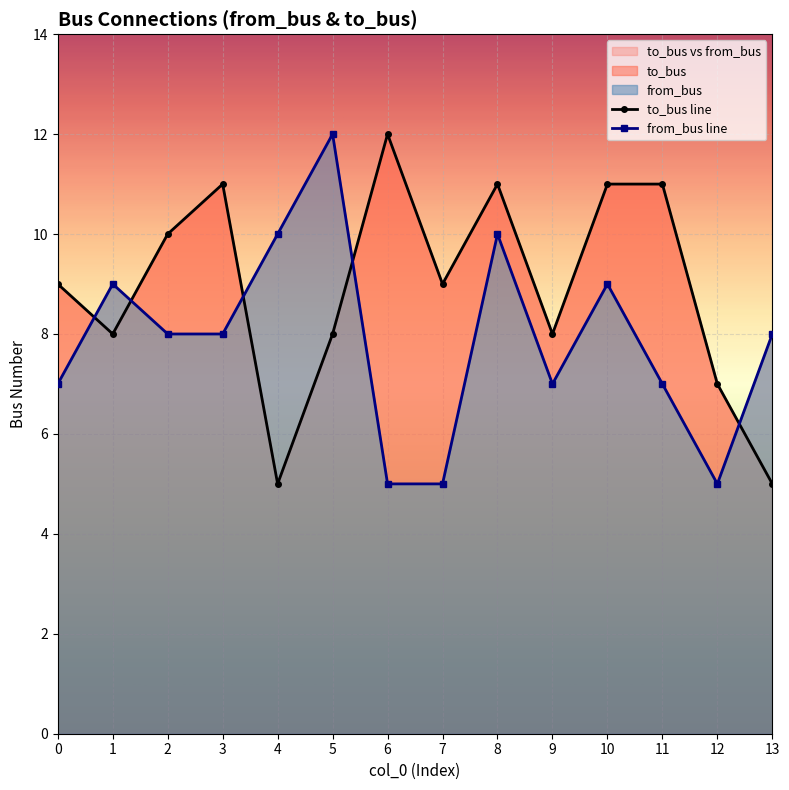

Is it true that from_bus line equals 9 at 10?

True